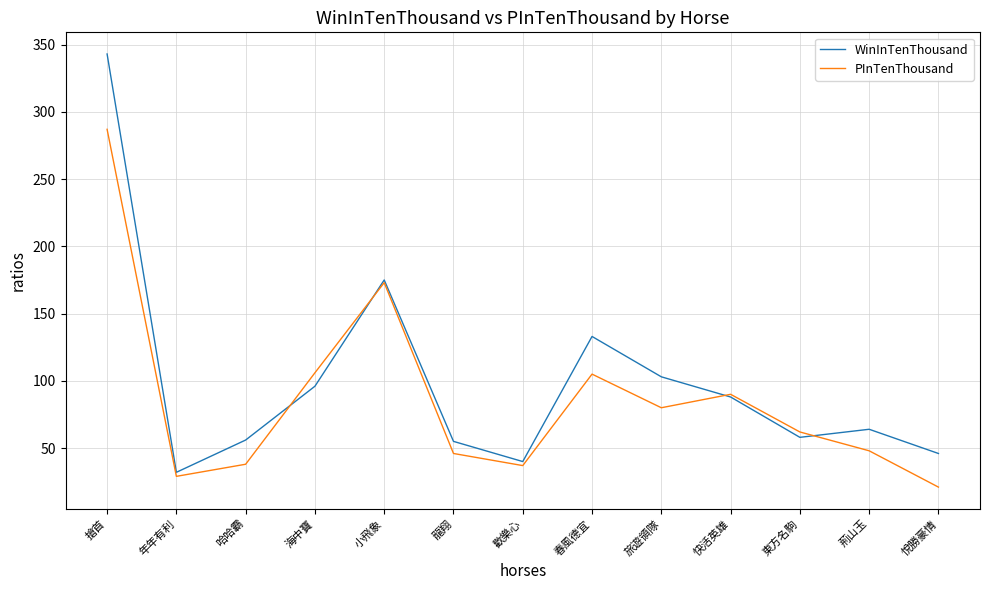

In PInTenThousand, how many points are lower than both neighbors (excluding endpoints)?

3